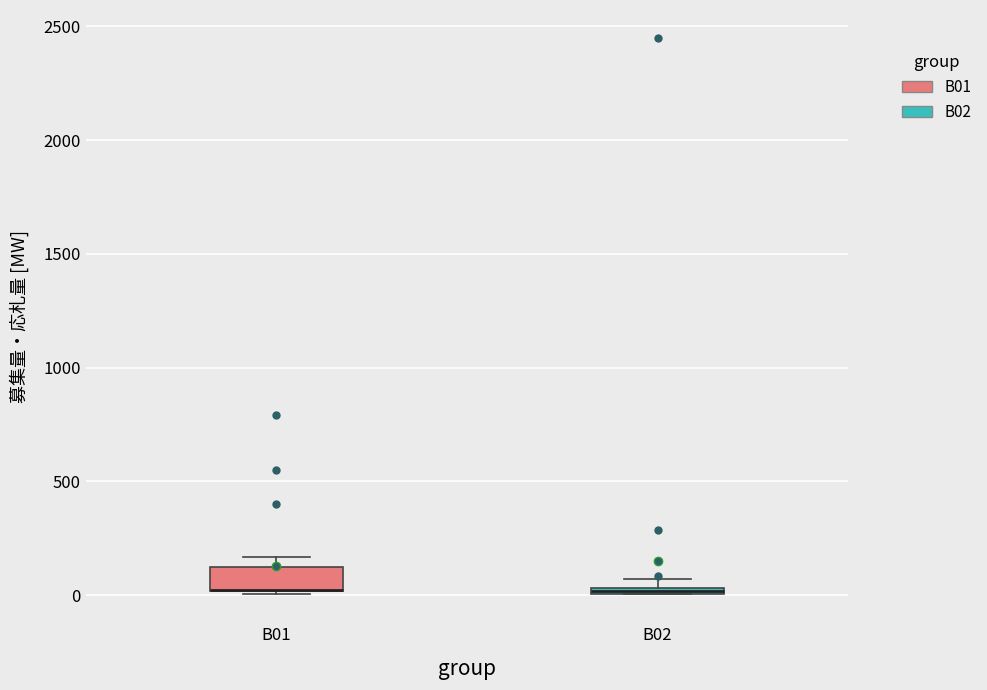

Where is the upper edge of the box for B02 on the y-axis? The values are not printed on the chart, so give them approximately, as read against the axis.

50